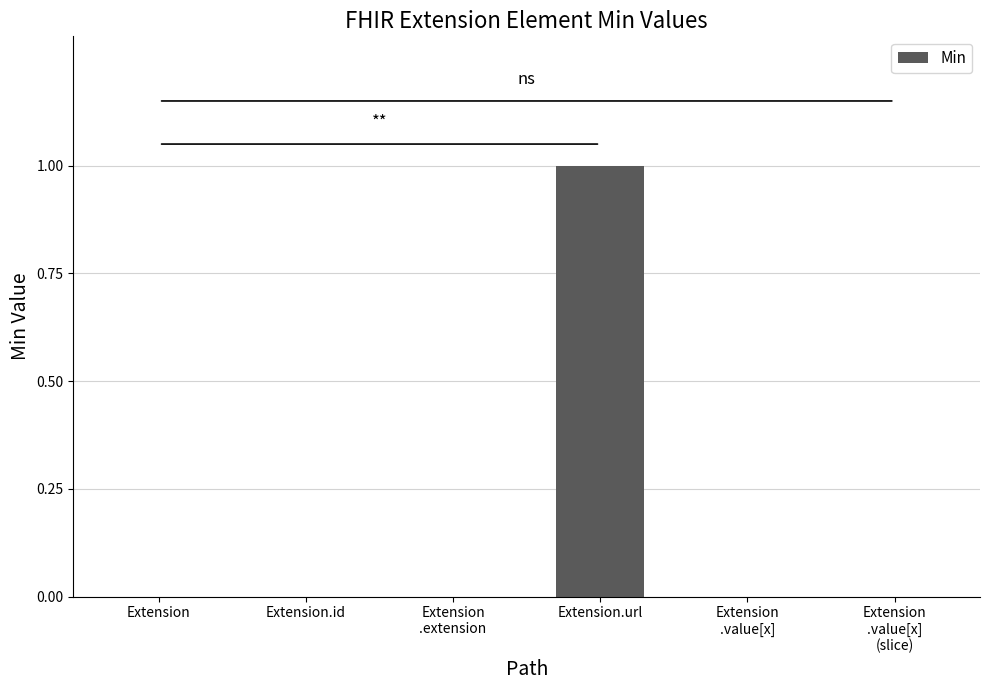

The chart shows a value of 0 at Extension. True or false?

True